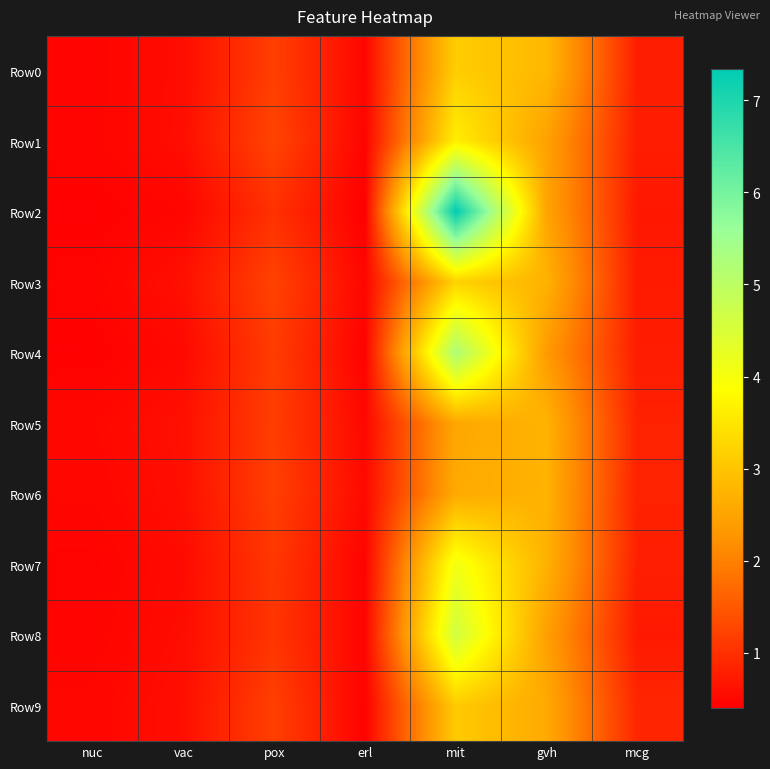

What is the difference between the highest and lowest values at mit?

4.8